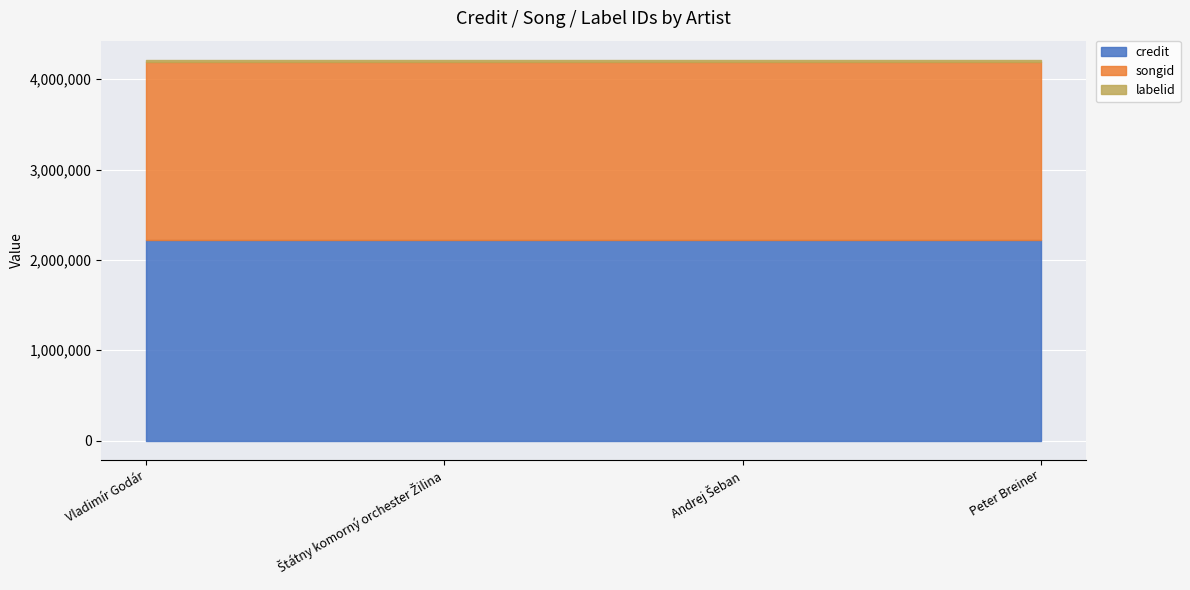

Which series has the widest spread of values?

credit